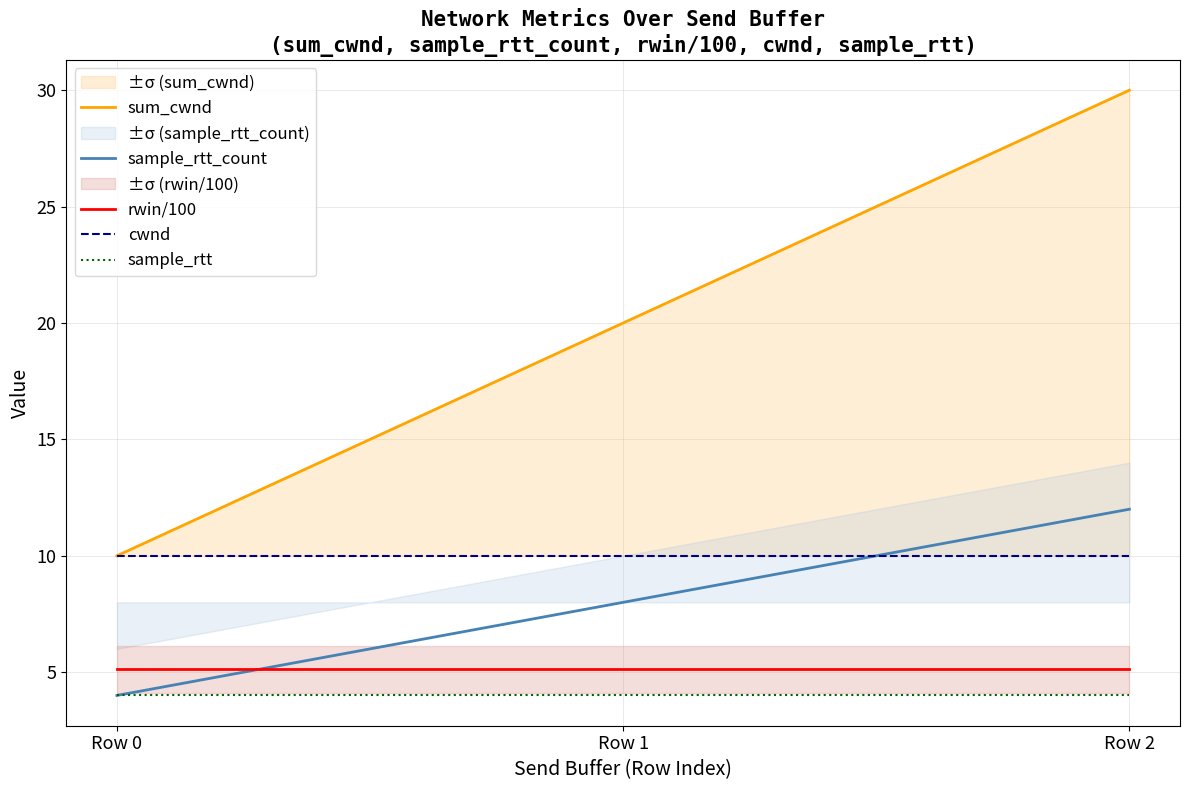

What is the approximate value of sample_rtt at Row 1?

4.0